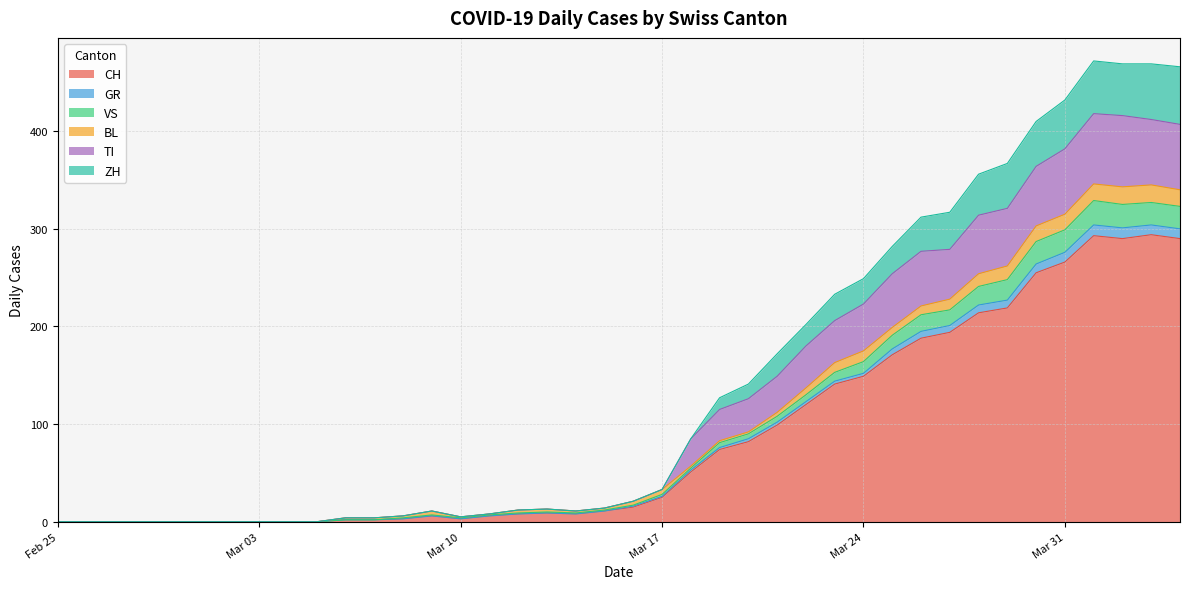

At which category does TI reach its first local valley?

Mar 10